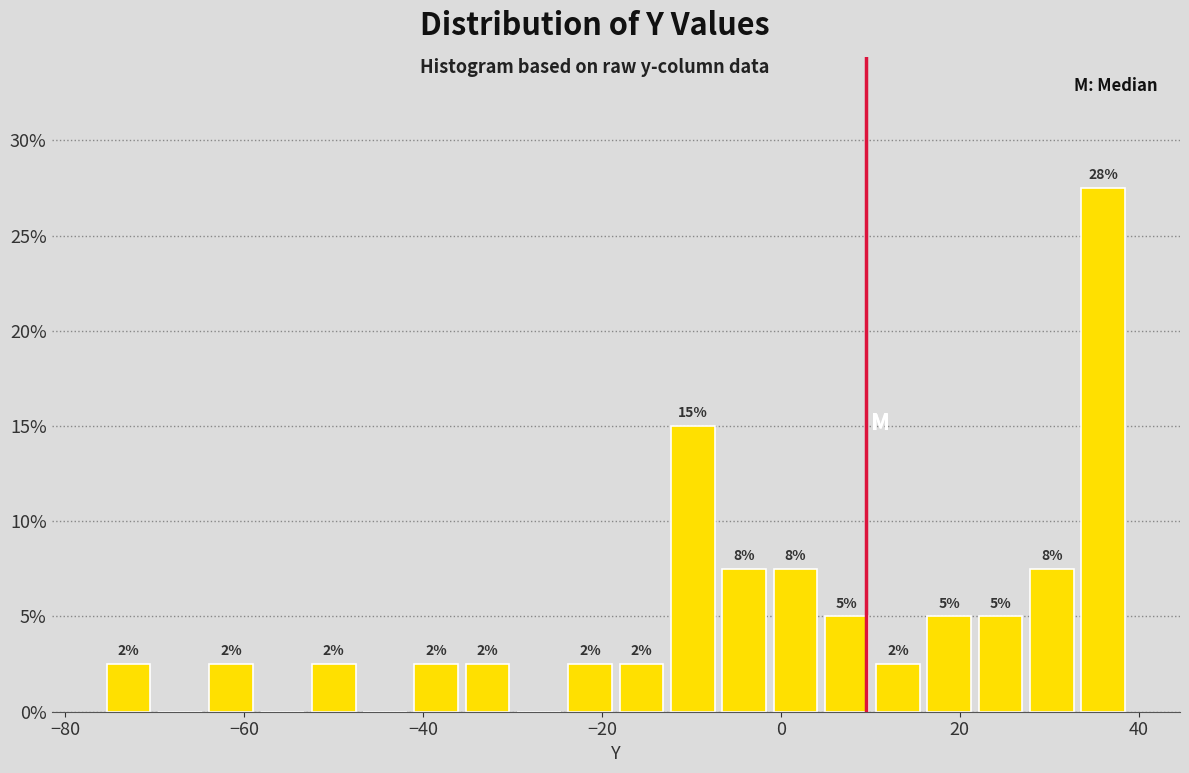

Read against the x-axis, roughly where is the centre of the tallest bar?

36